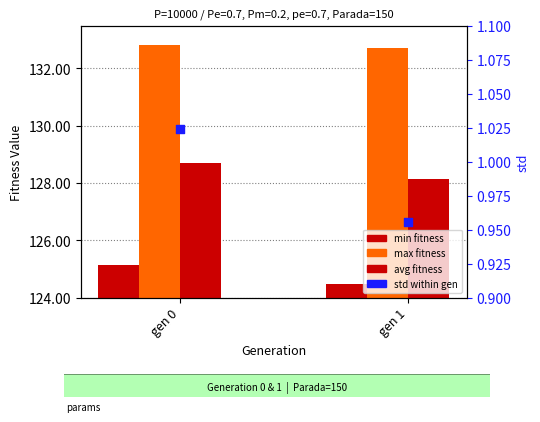

Is the value of avg at gen 0 greater than the value of max at gen 1?

No